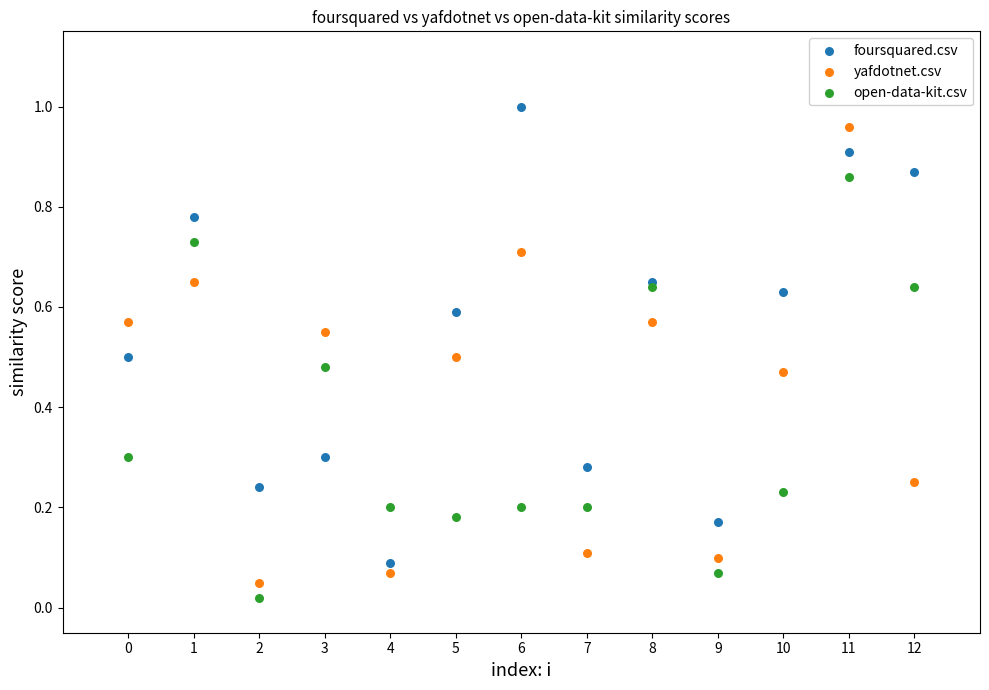

Which series reaches the minimum Y coordinate?

open-data-kit.csv